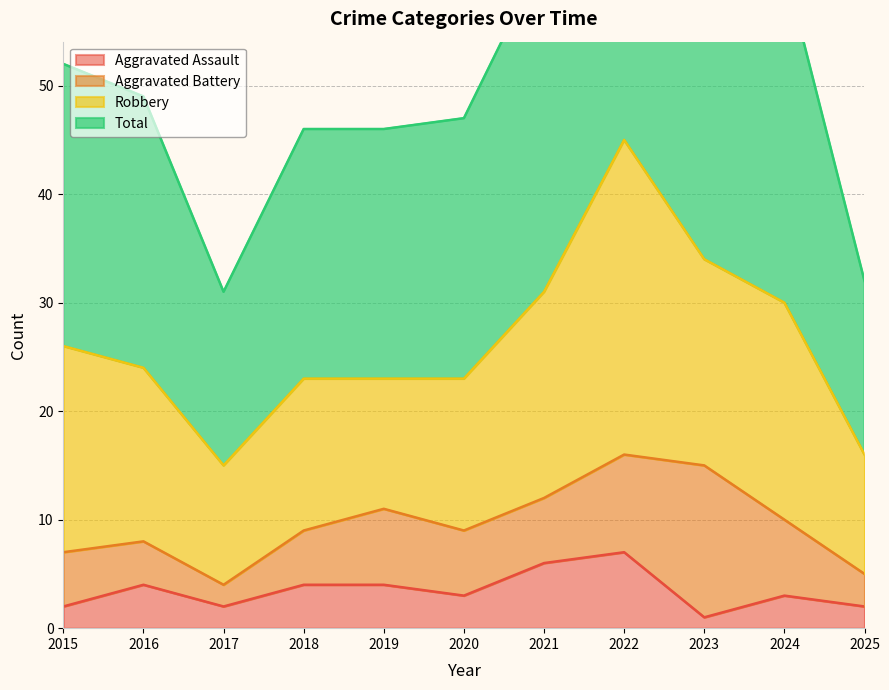

Between 2019 and 2016, which is larger?

2019